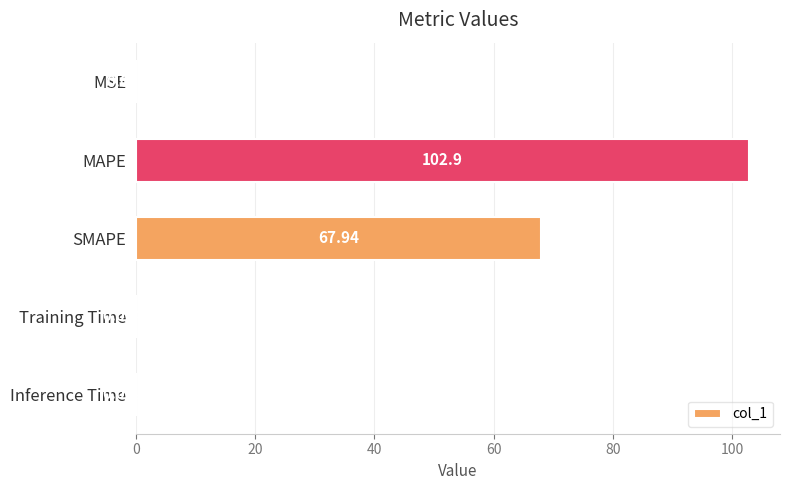

Which label corresponds to the largest value in the chart?

MAPE